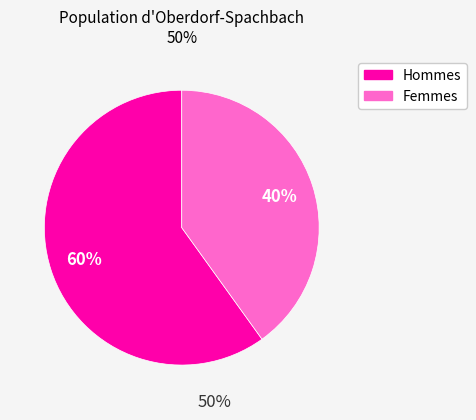

How many slices are in this pie chart?

2